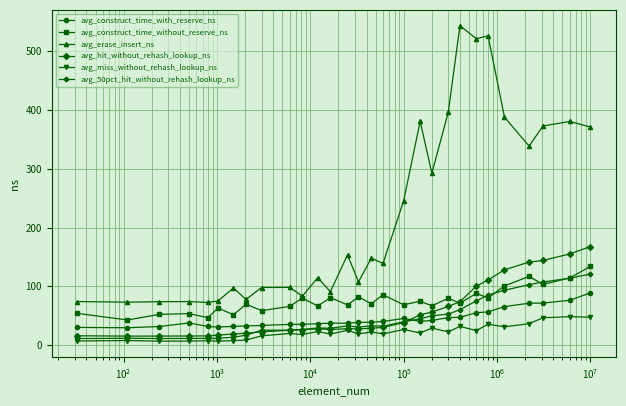

What is the maximum value for avg_erase_insert_ns?

543.2